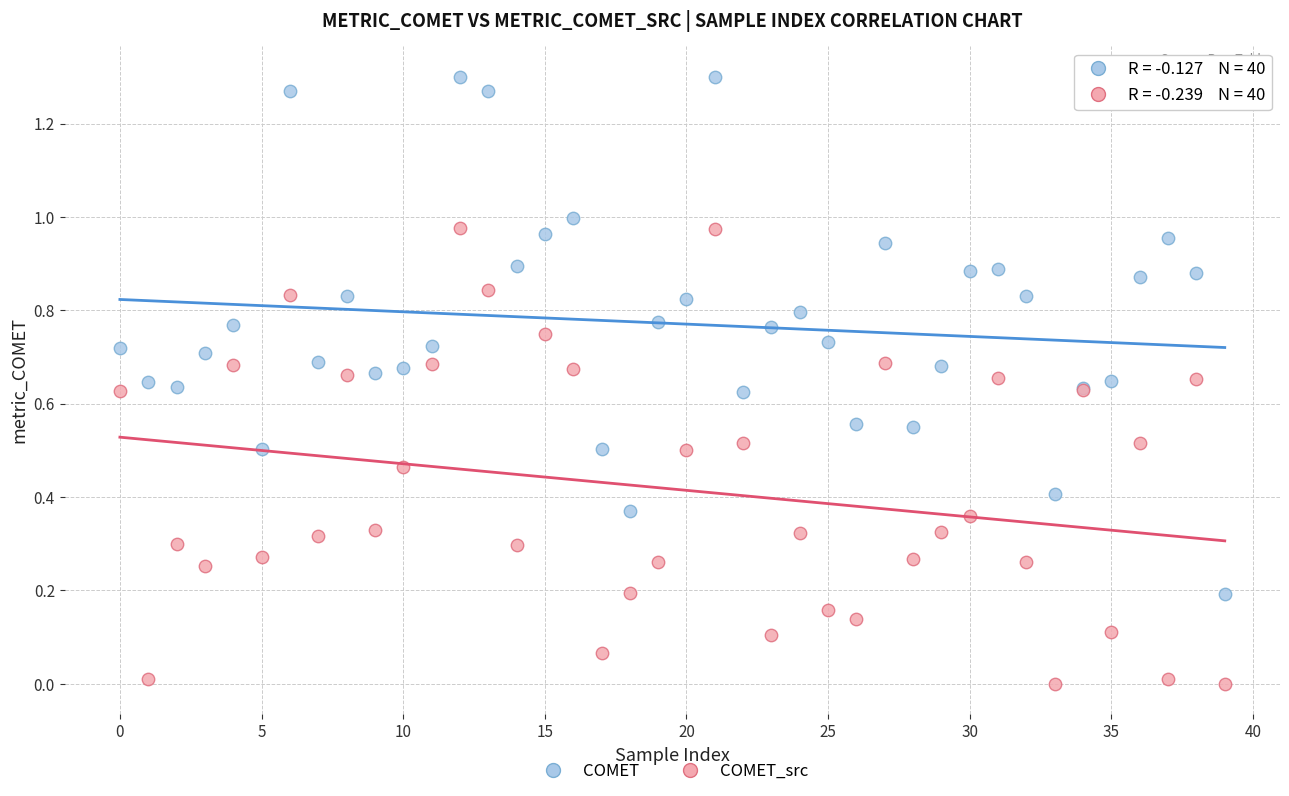

Which series contains the lowest Y value?

COMET_src